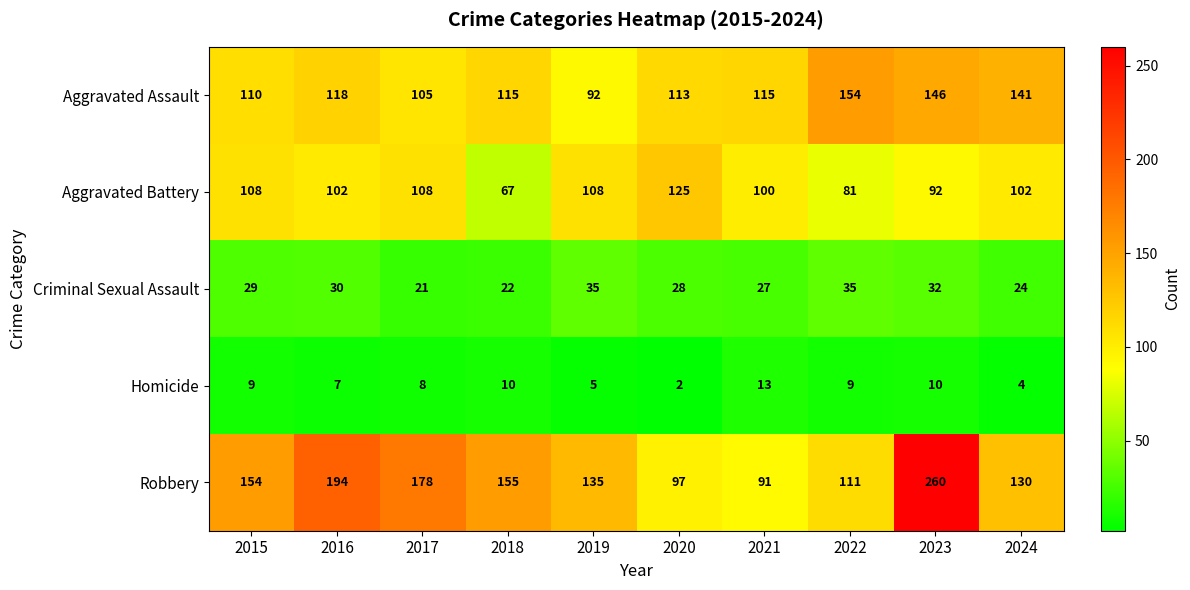

Which series has the largest total across all categories?

Robbery